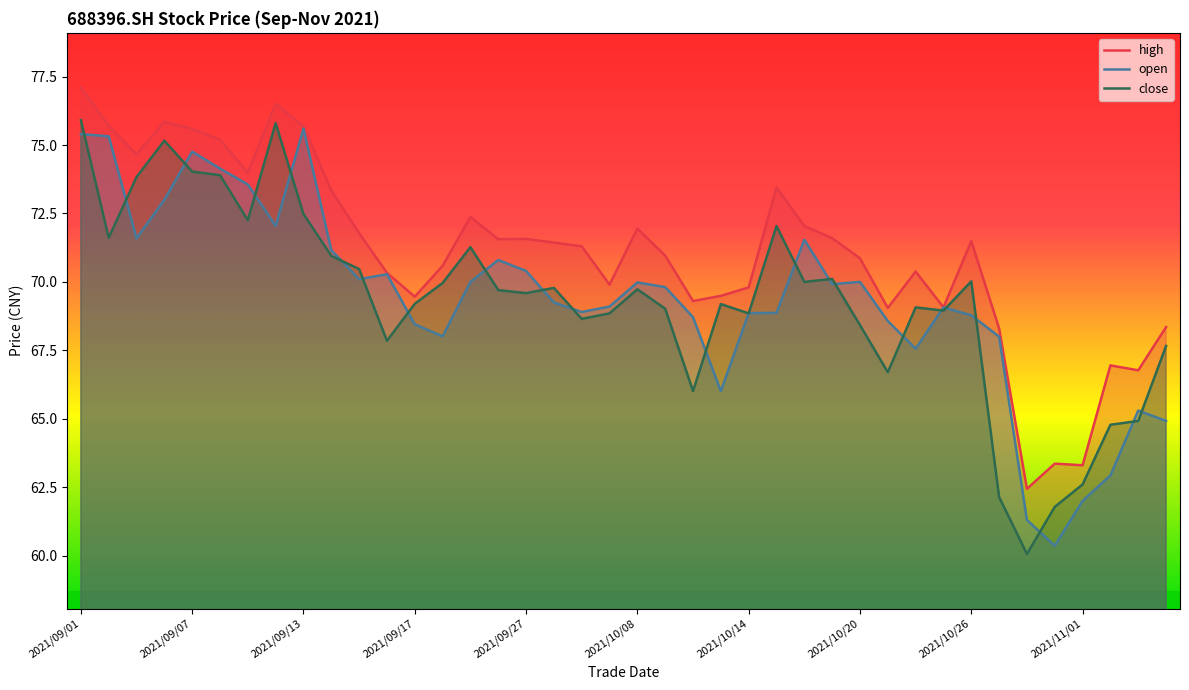

Which series changed the most between 2021/09/23 and 2021/10/28?

close